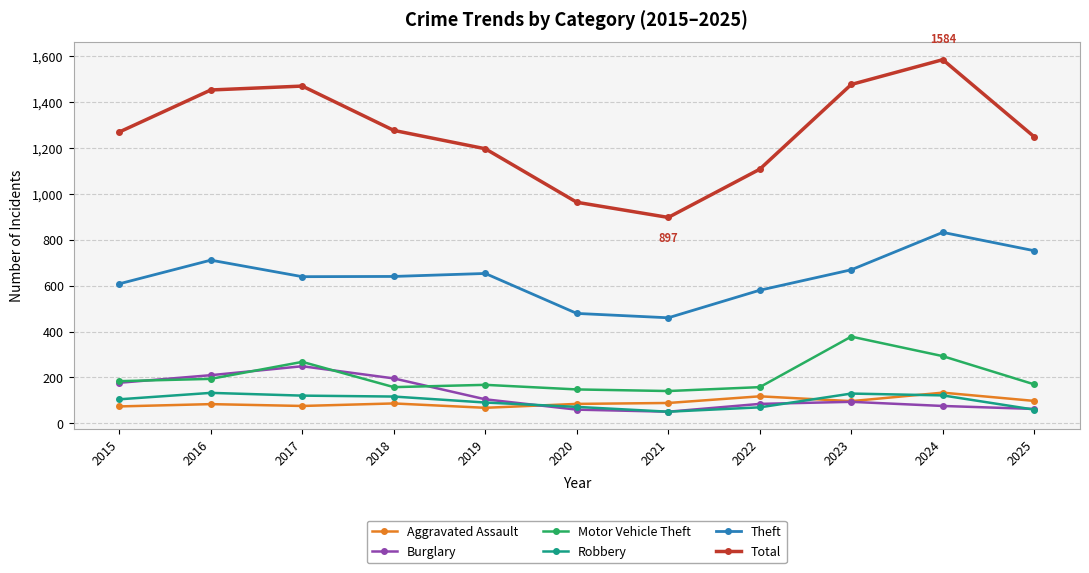

Which series has the widest spread of values?

Total